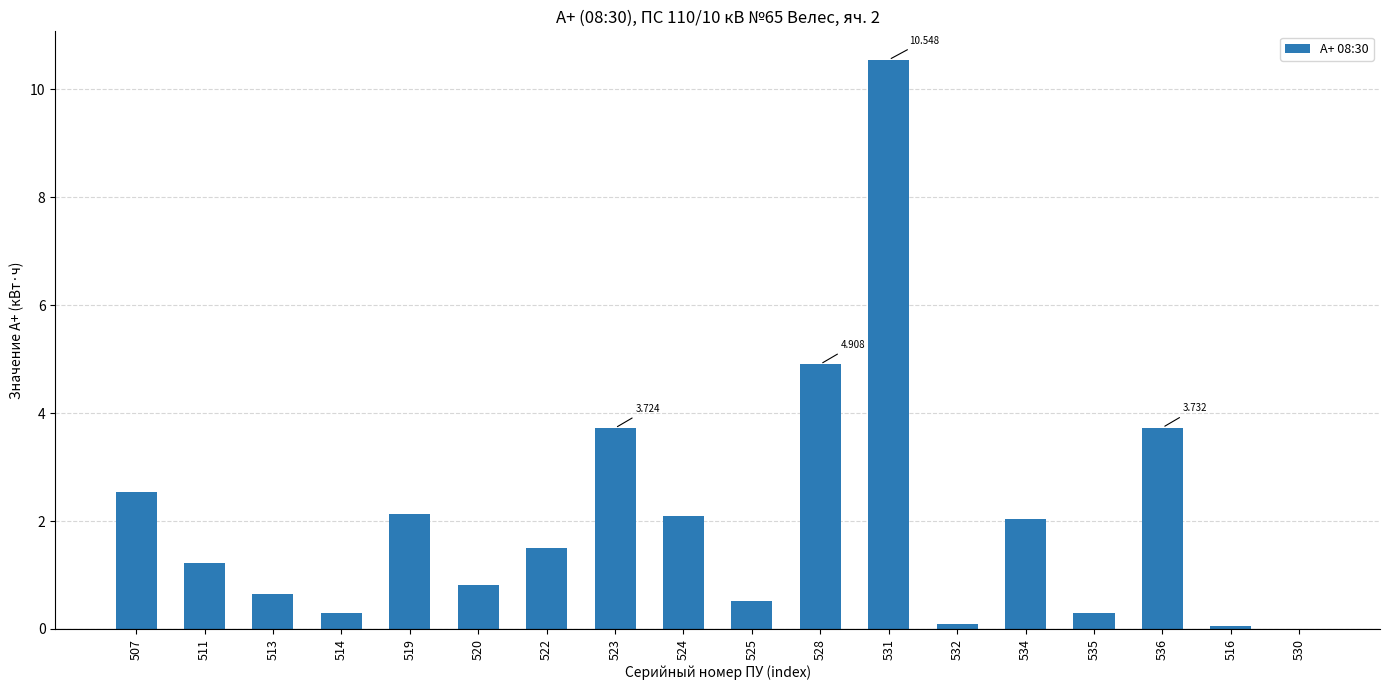

Are the bars horizontal?

No